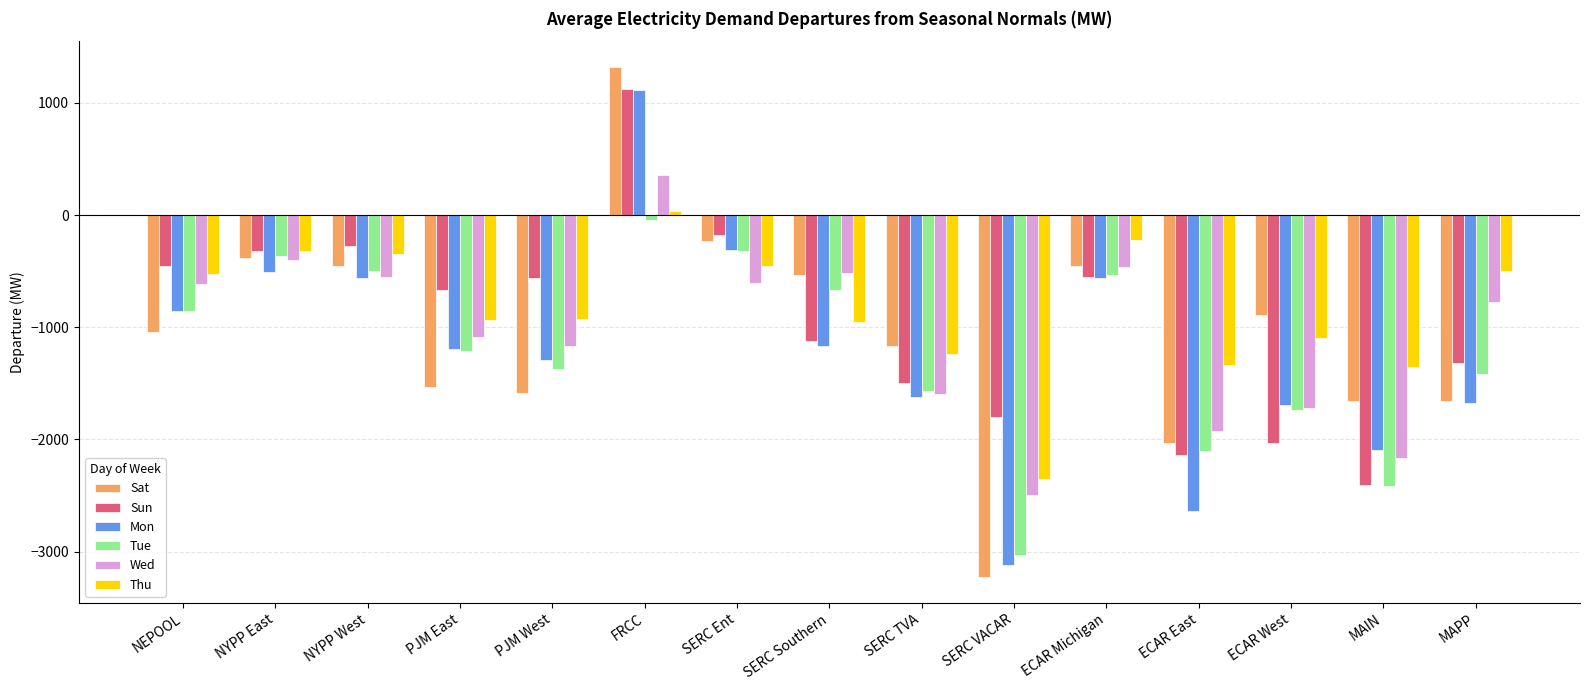

True or false: Tue has a value of -193.5 at SERC Southern.

False